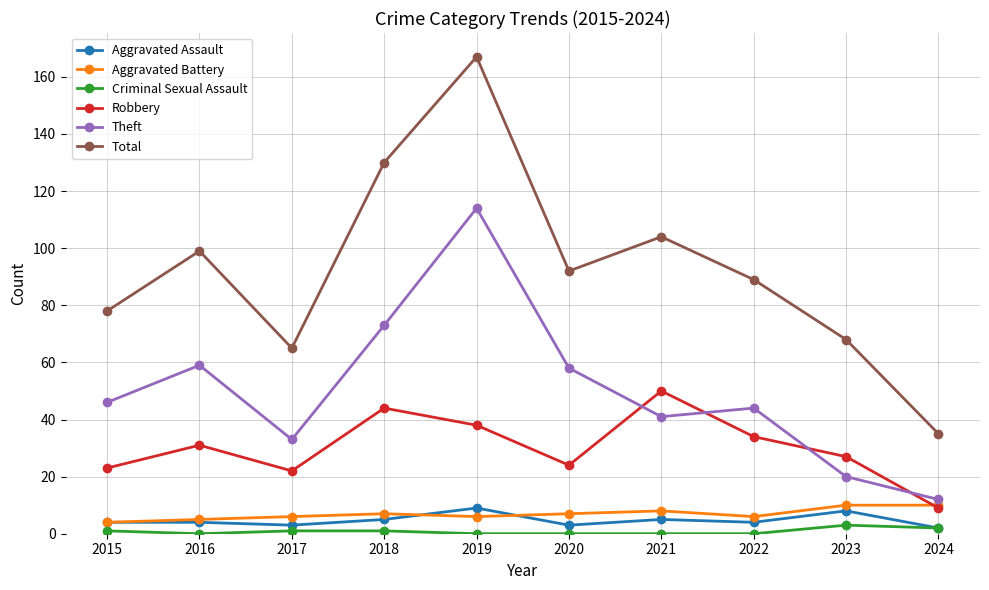

Is the value of Theft at 2016 greater than the value of Total at 2020?

No